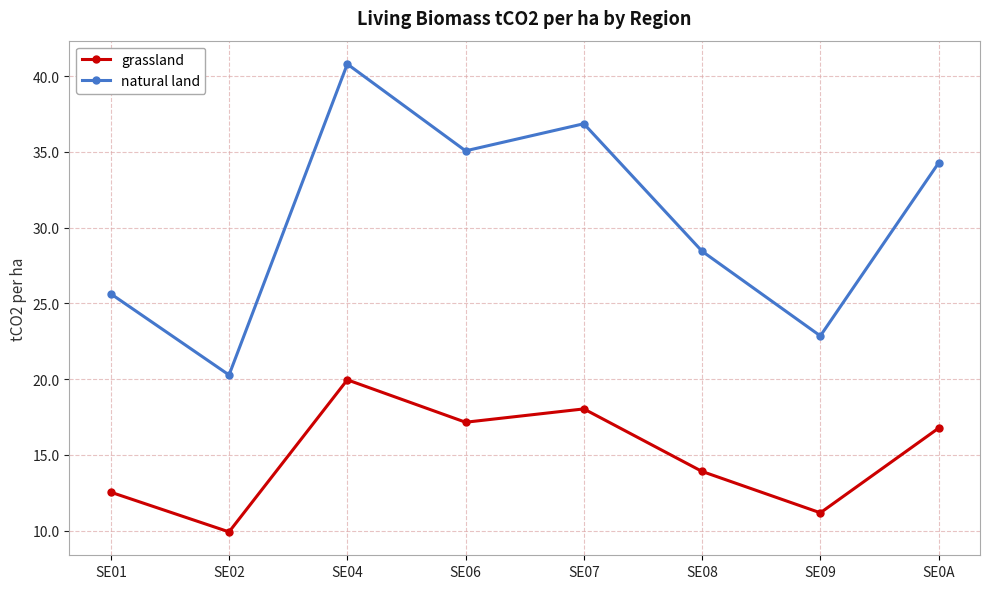

What is the greatest value displayed?

40.8